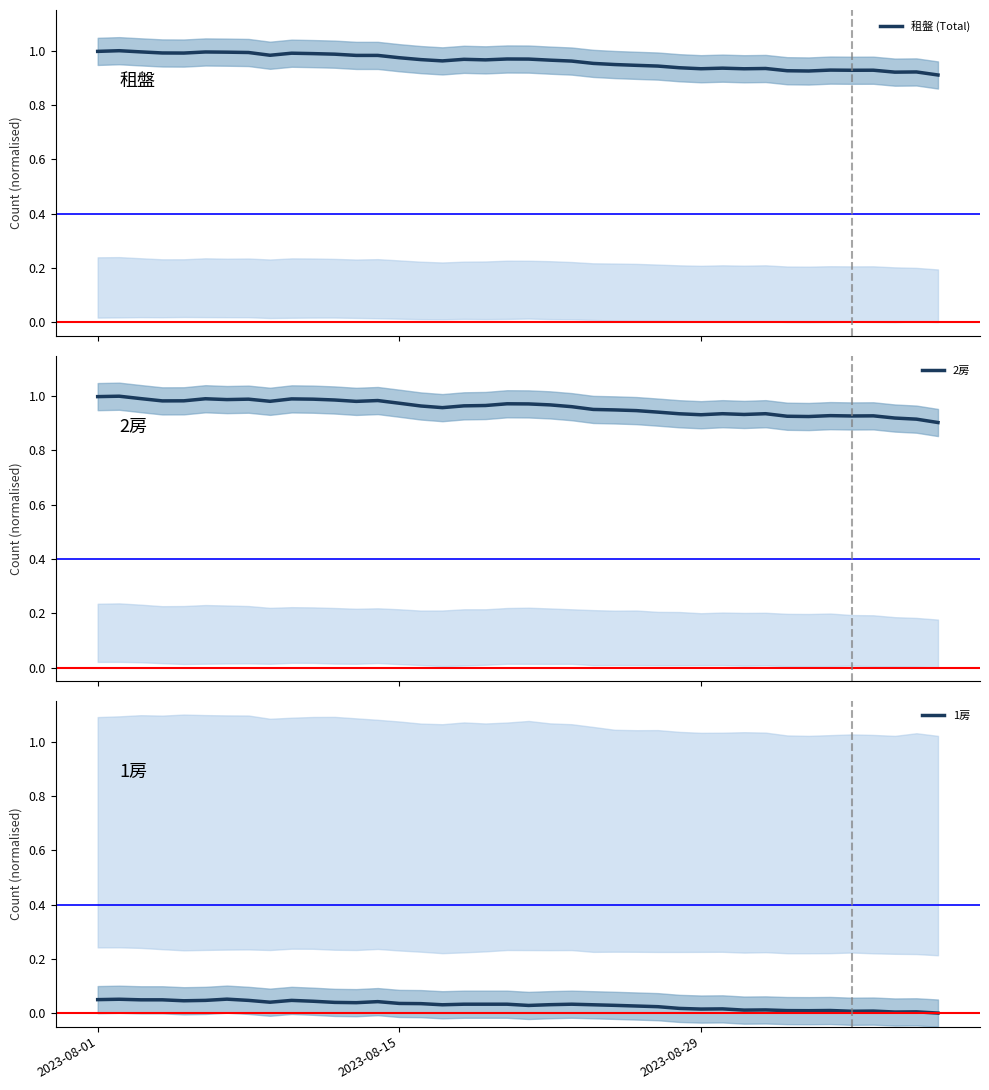

True or false: 2房 and 1房 intersect in this chart.

False